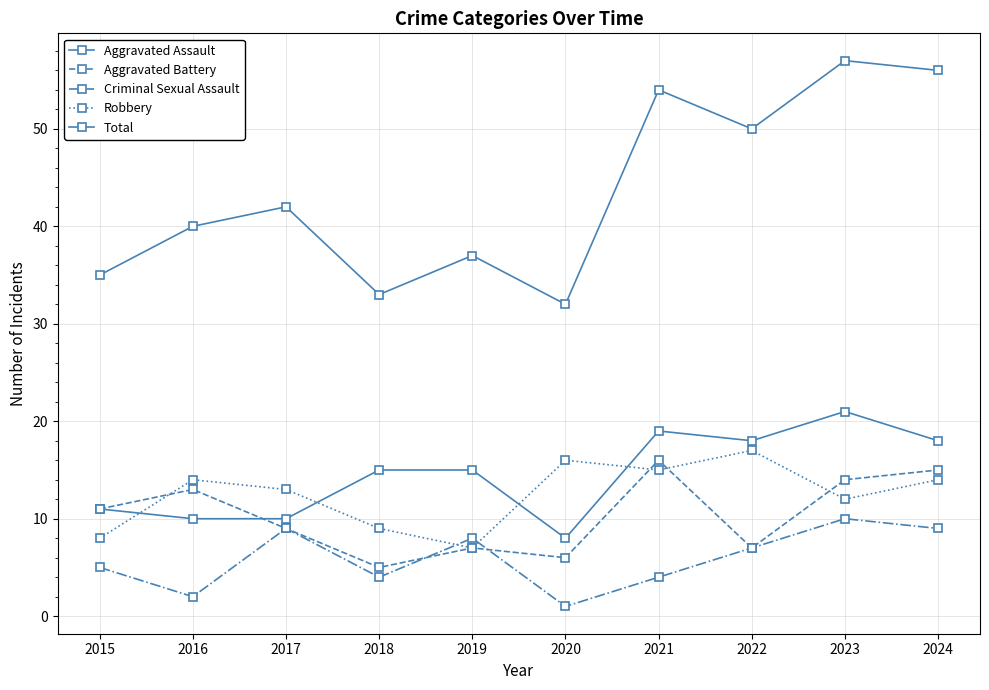

How many data points in Aggravated Battery are less than 11?

5